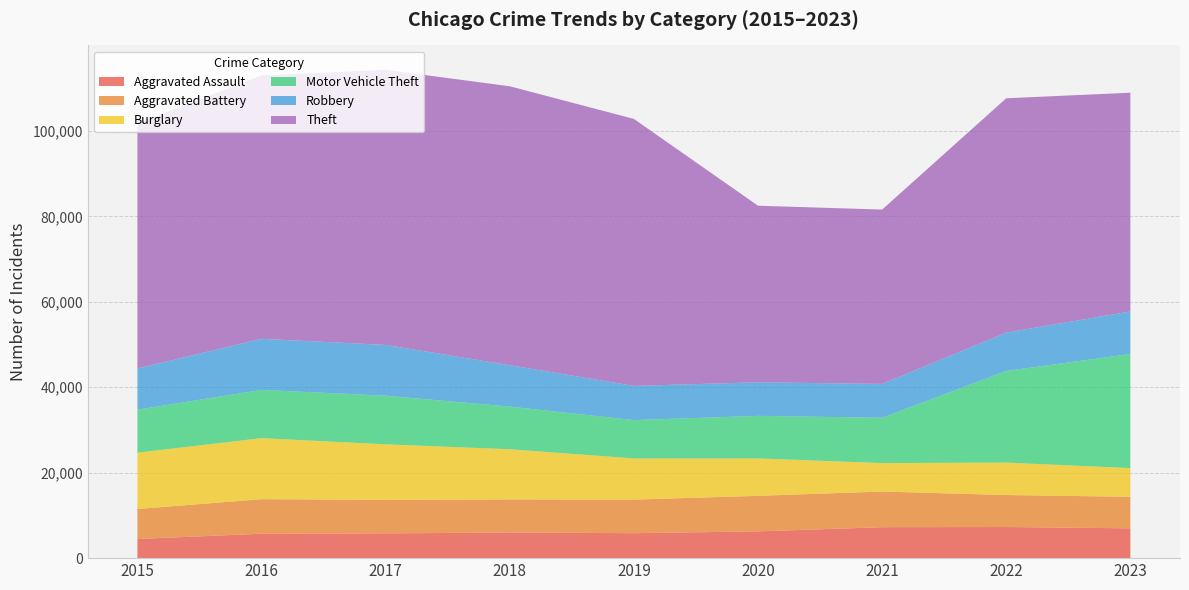

Reading right to left, list all the values displayed in this chart.

Aggravated Assault: 2023=6975	2022=7281	2021=7242	2020=6263	2019=5841	2018=6001	2017=5793	2016=5712	2015=4480
Aggravated Battery: 2023=7376	2022=7491	2021=8347	2020=8320	2019=7857	2018=7735	2017=7845	2016=8086	2015=7019
Burglary: 2023=6715	2022=7595	2021=6661	2020=8758	2019=9638	2018=11747	2017=13001	2016=14289	2015=13184
Motor Vehicle Theft: 2023=26708	2022=21449	2021=10603	2020=9959	2019=8976	2018=9985	2017=11380	2016=11286	2015=10068
Robbery: 2023=9955	2022=8966	2021=7918	2020=7855	2019=7995	2018=9681	2017=11880	2016=11960	2015=9638
Theft: 2023=51198	2022=54846	2021=40808	2020=41326	2019=62492	2018=65287	2017=64386	2016=61621	2015=57350